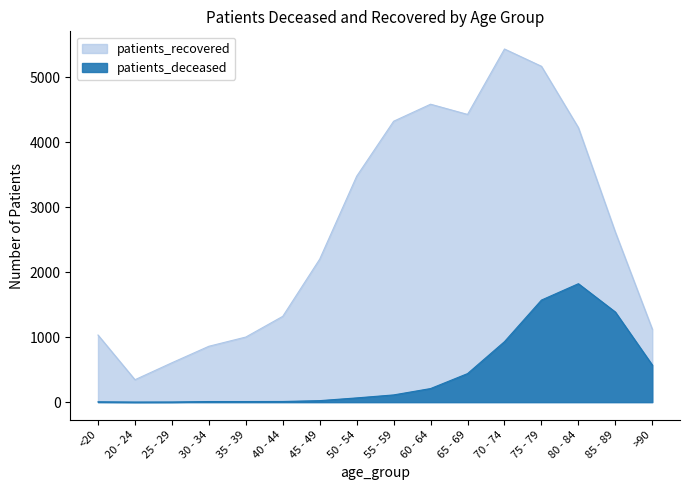

Which series has the largest total across all categories?

patients_recovered